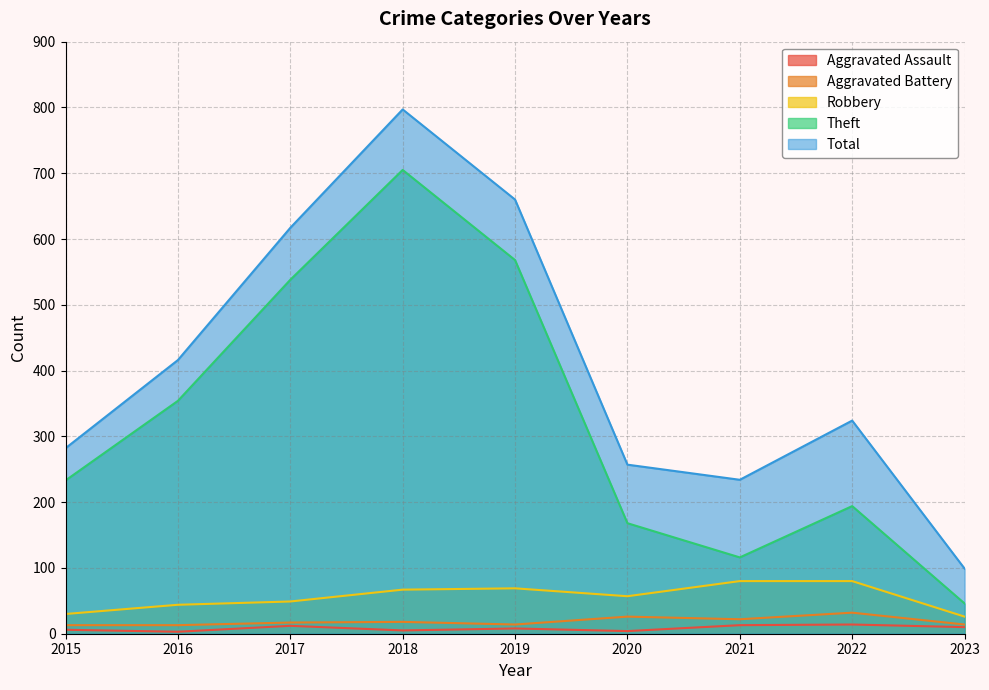

True or false: Theft and Aggravated Battery cross at least once.

False